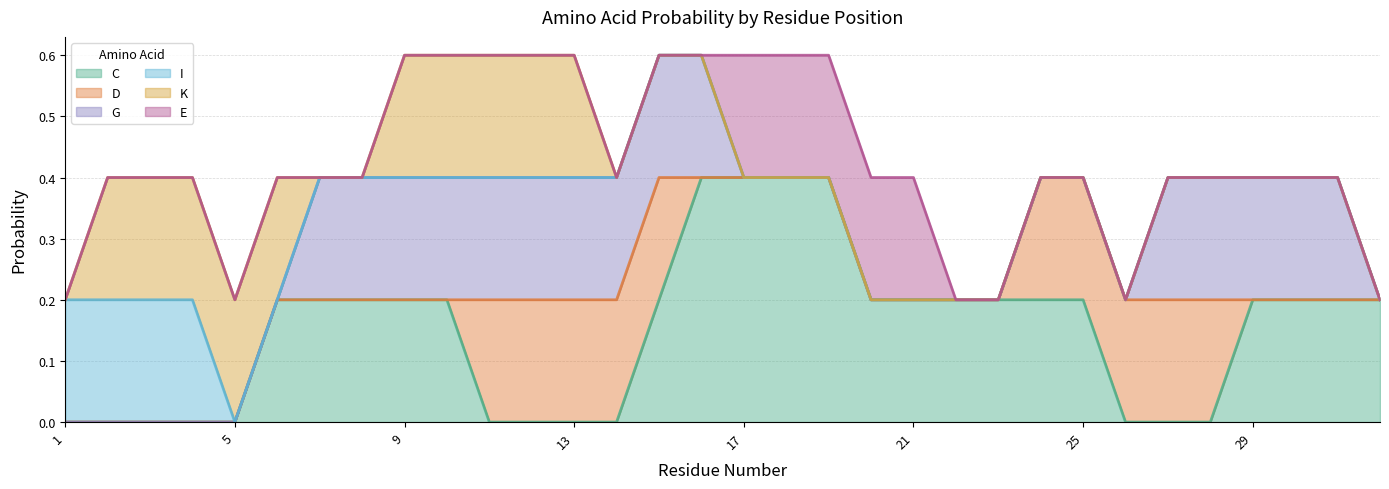

What is the maximum value for C?

0.4